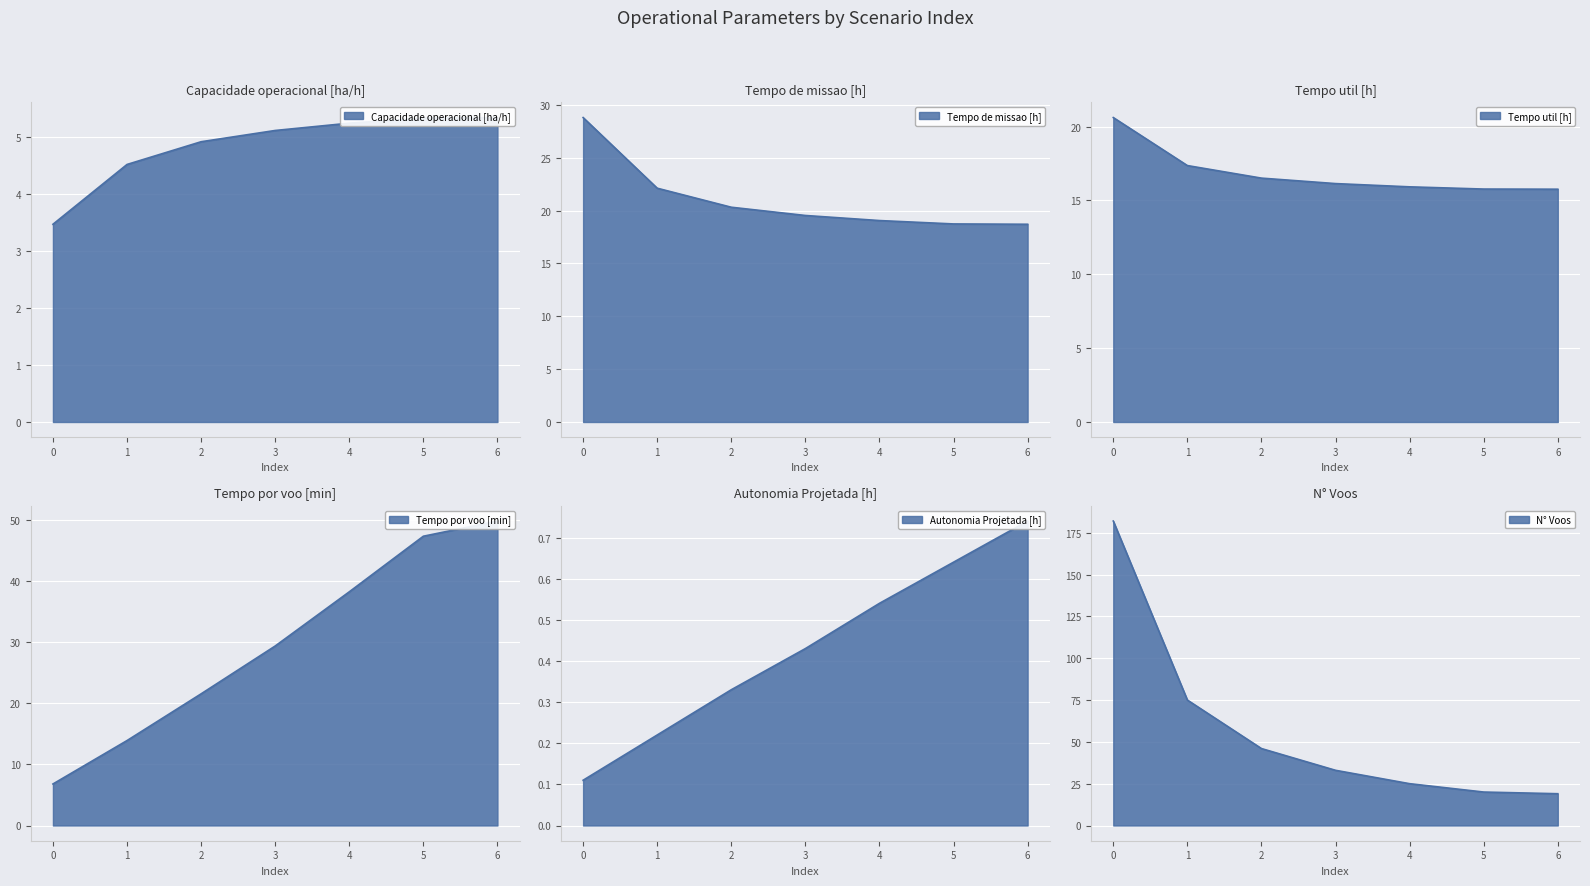

What is the sum of the Capacidade operacional [ha/h] values at 1 and 4?

9.8